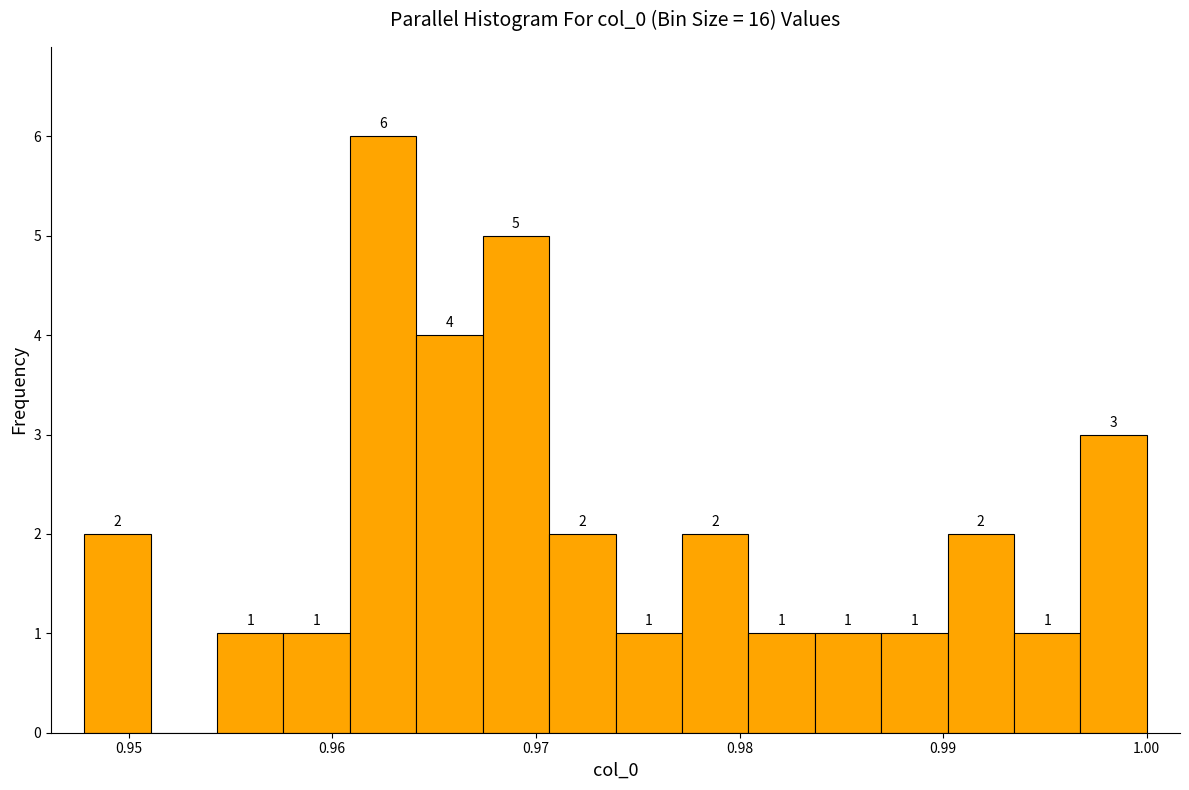

Around what value on the x-axis is the tallest bar? Give the approximate position of its centre, as read against the axis.

0.962